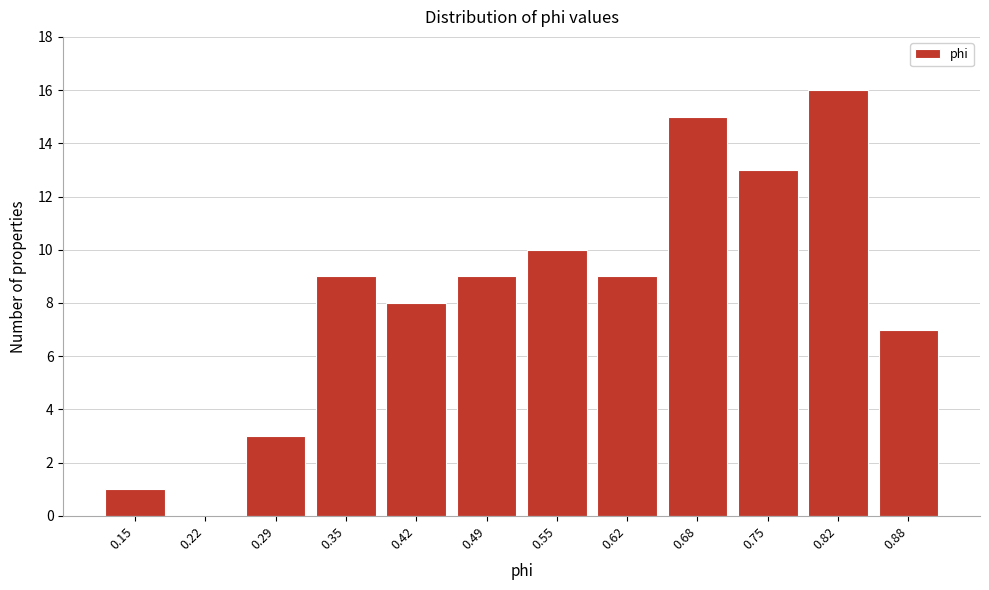

Reading left to right, extract all data points from this chart.

0.15=1	0.22=0	0.29=3	0.35=9	0.42=8	0.49=9	0.55=10	0.62=9	0.68=15	0.75=13	0.82=16	0.88=7